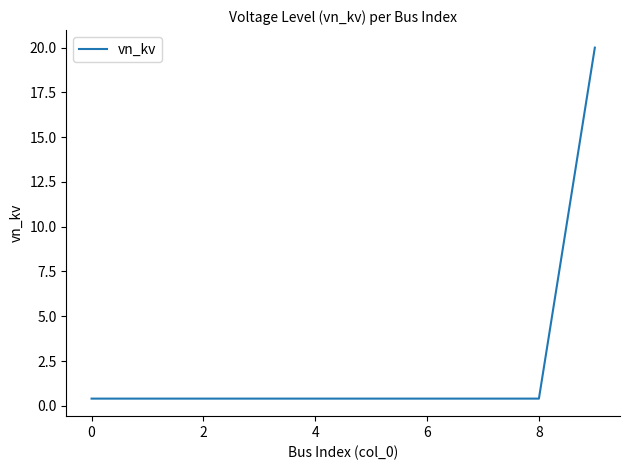

What is the difference between the maximum and minimum values?

19.6